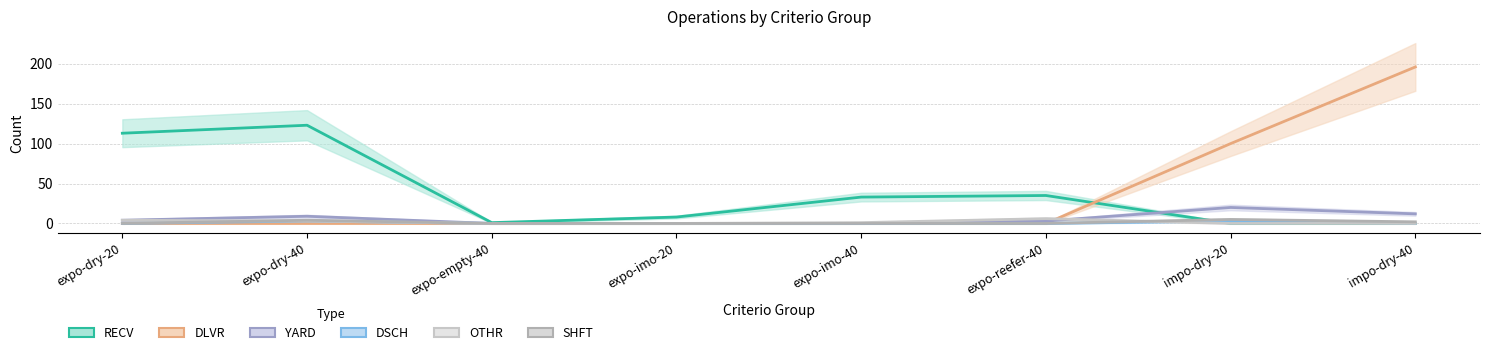

The DLVR series shows -85 at expo-imo-20. True or false?

False